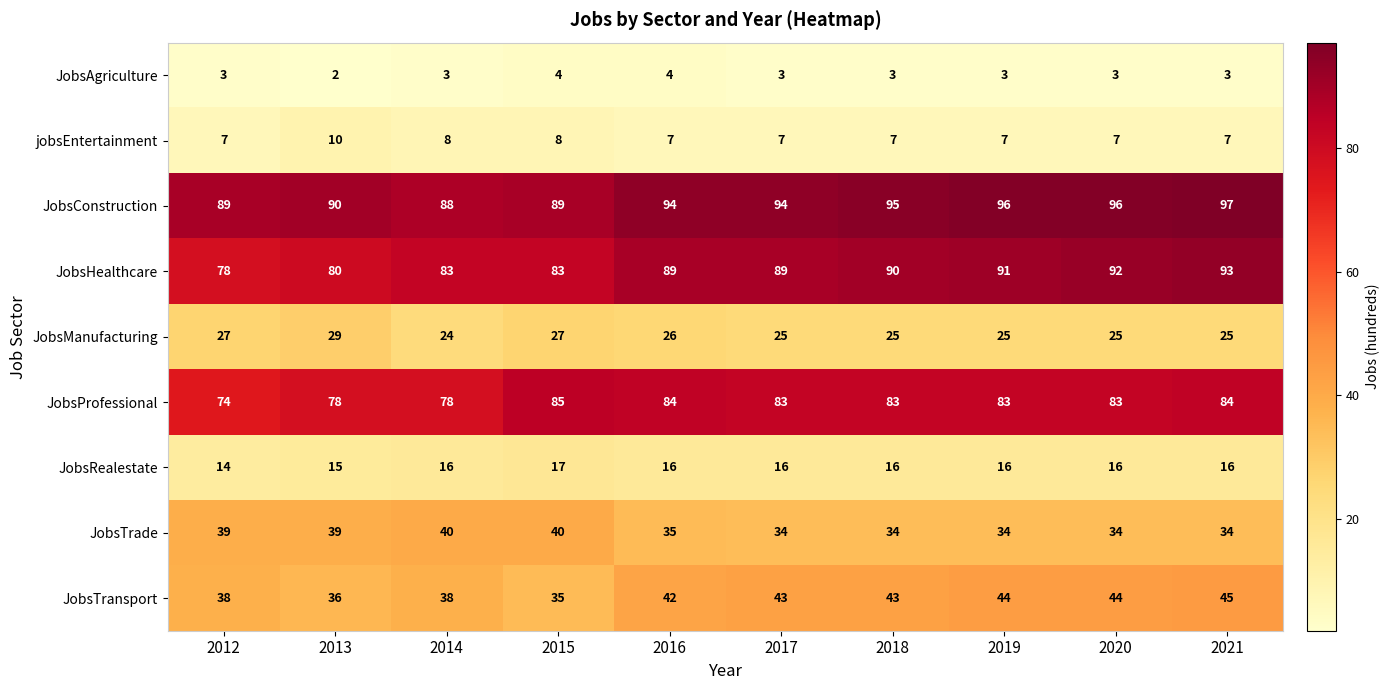

What value does the JobsHealthcare series have at 2018, to the nearest 5?

90